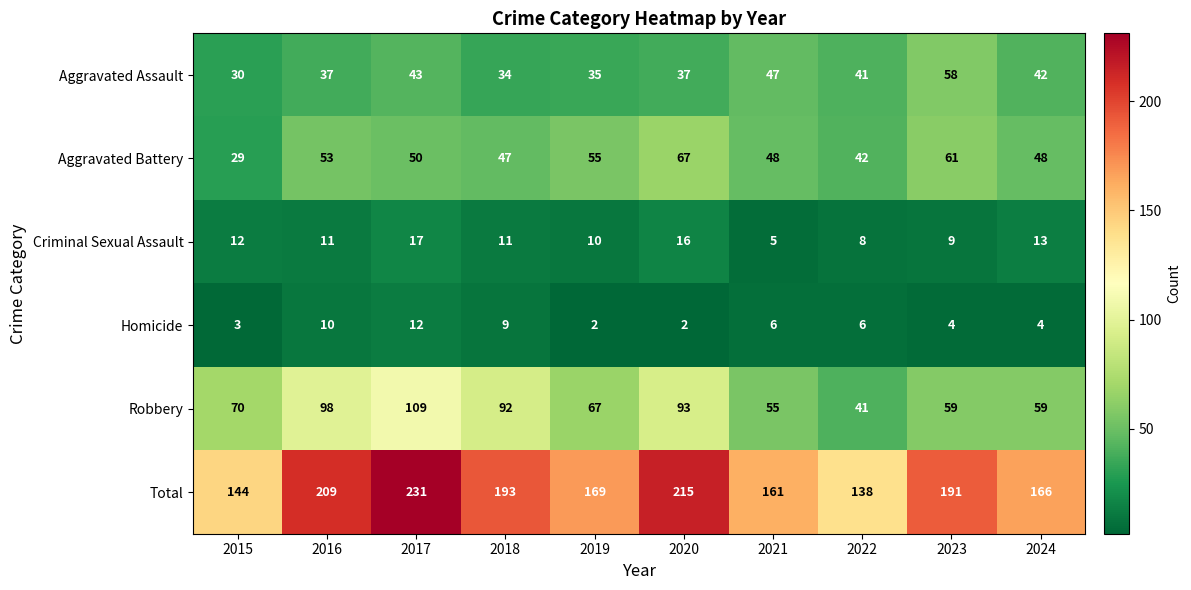

How many values in the Aggravated Assault series are below 41?

5